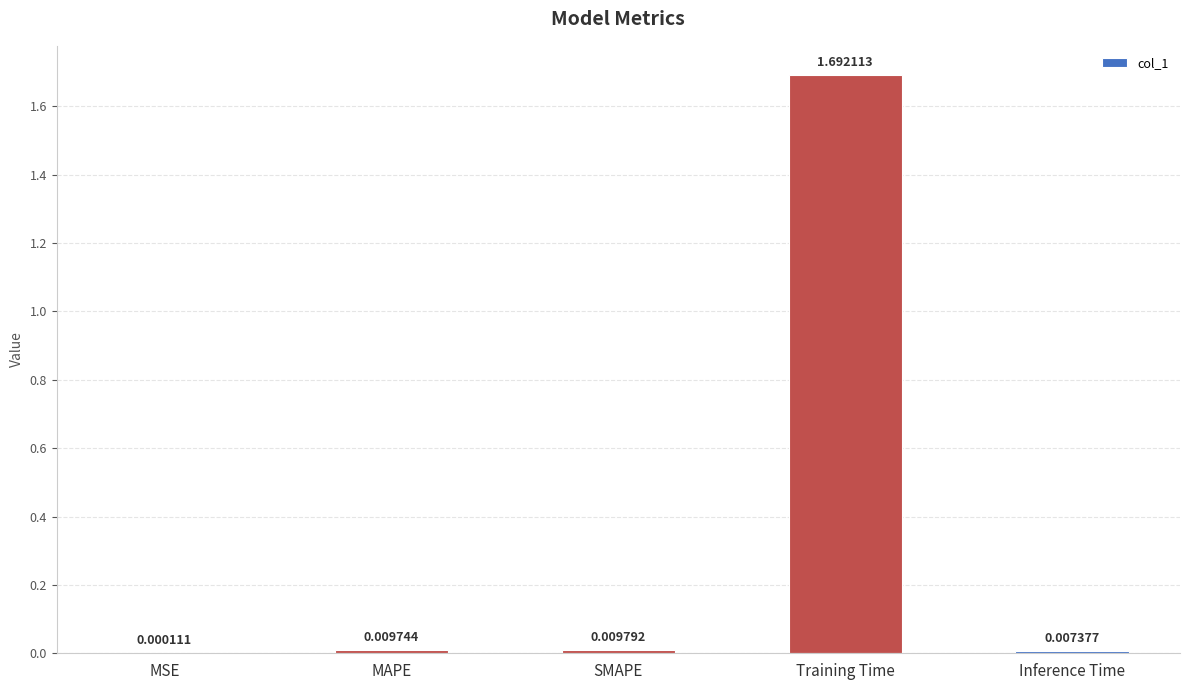

Which has a higher value, Inference Time or MAPE?

MAPE